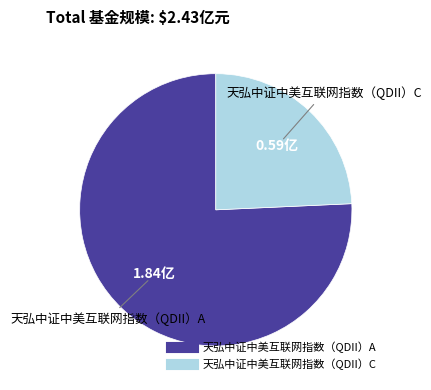

What is the majority slice?

天弘中证中美互联网指数（QDII）A